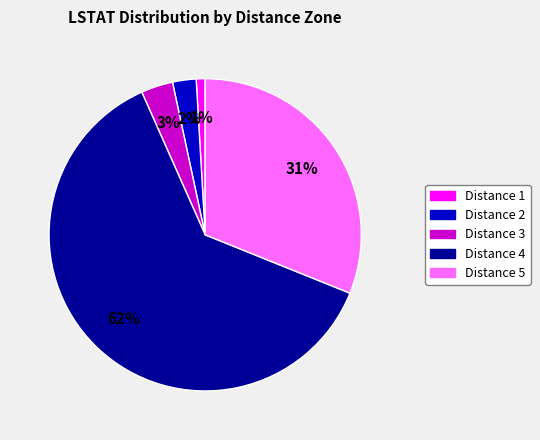

Which category has the smallest portion of the pie?

Distance 1